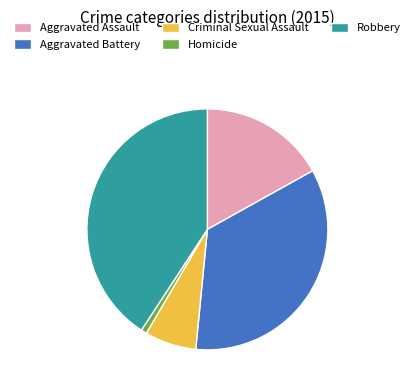

Is it true that Aggravated Assault is 17% of the pie?

True